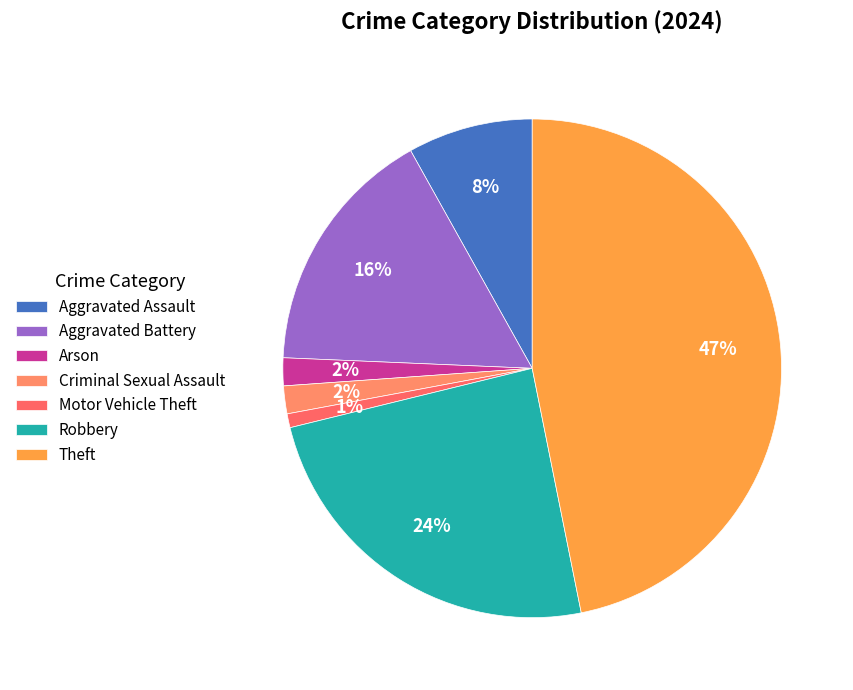

How many segments does this pie chart have?

7